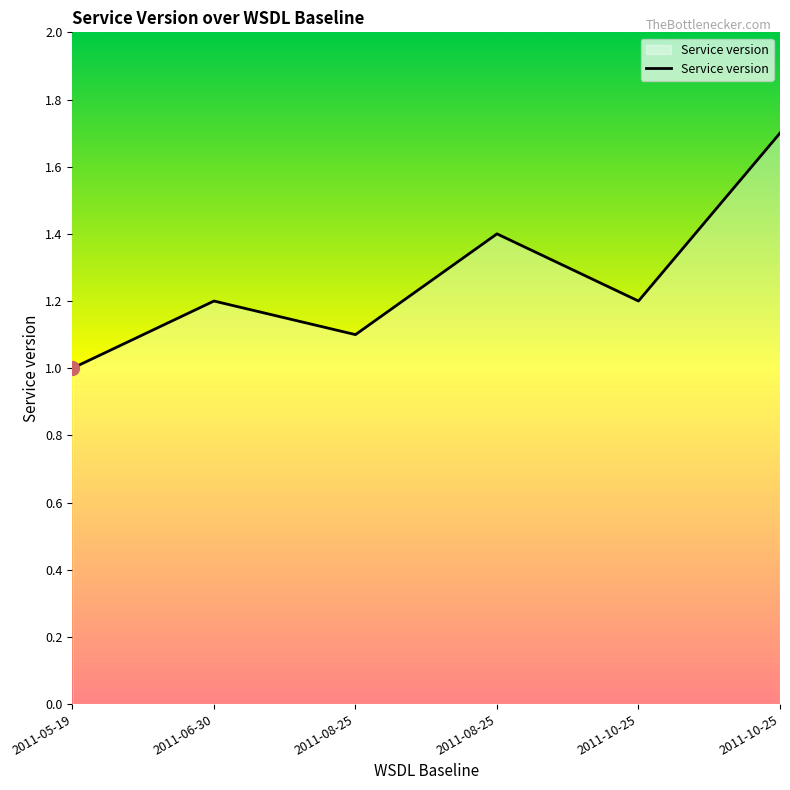

True or false: the data has more than 0 interior local peaks.

True